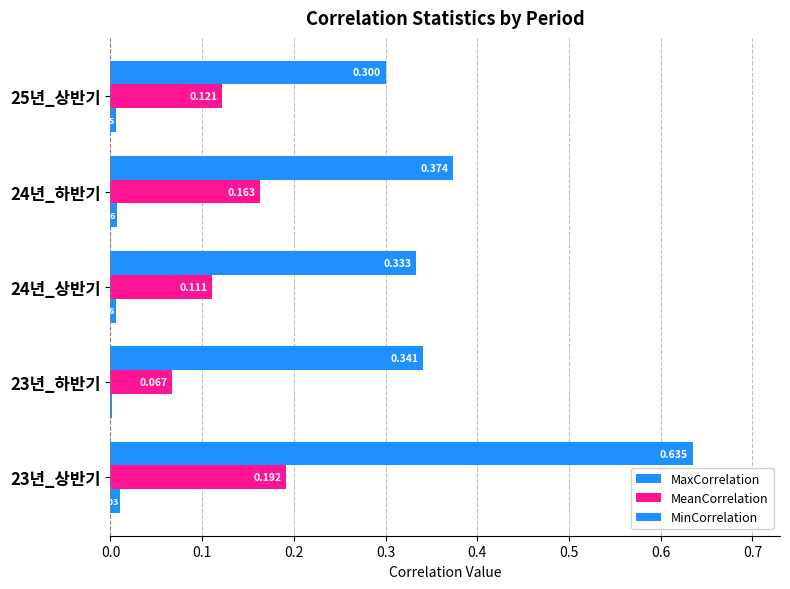

How many categories are shown in the chart?

5